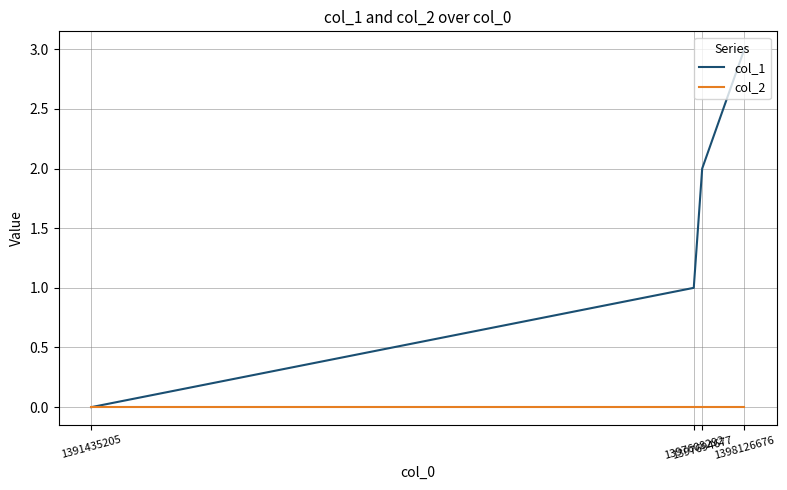

The value of col_1 at 1398126676 is 3. True or false?

True